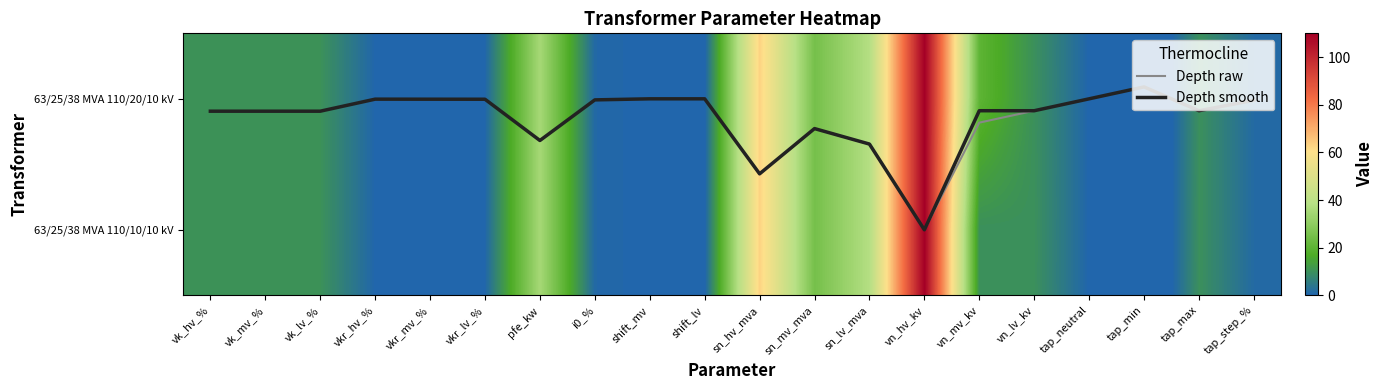

At sn_lv_mva, list the series in order from smallest to largest.

Depth raw, Depth smooth, 63/25/38 MVA 110/20/10 kV, 63/25/38 MVA 110/10/10 kV